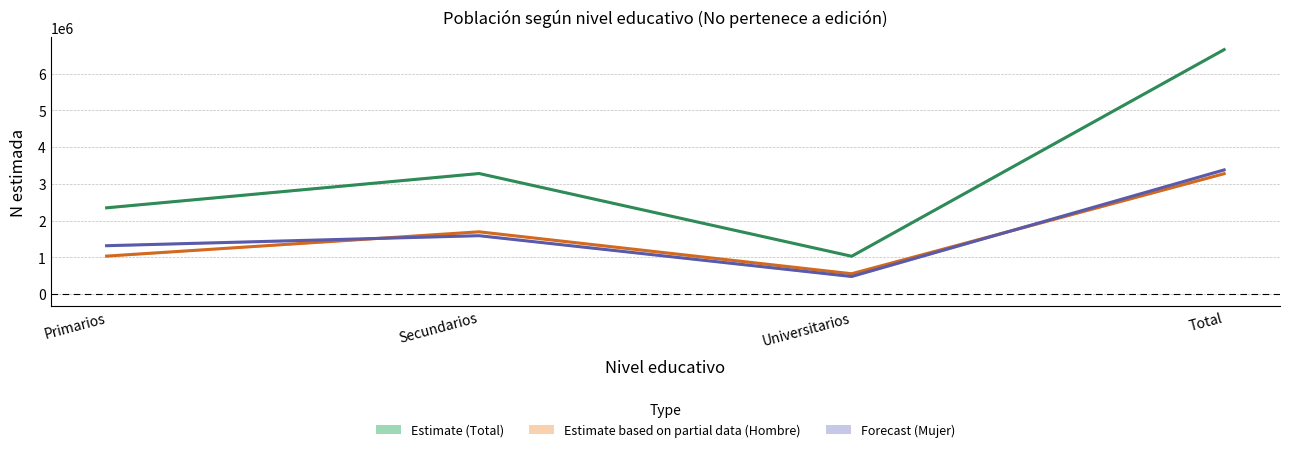

What position from the right is Secundarios?

3